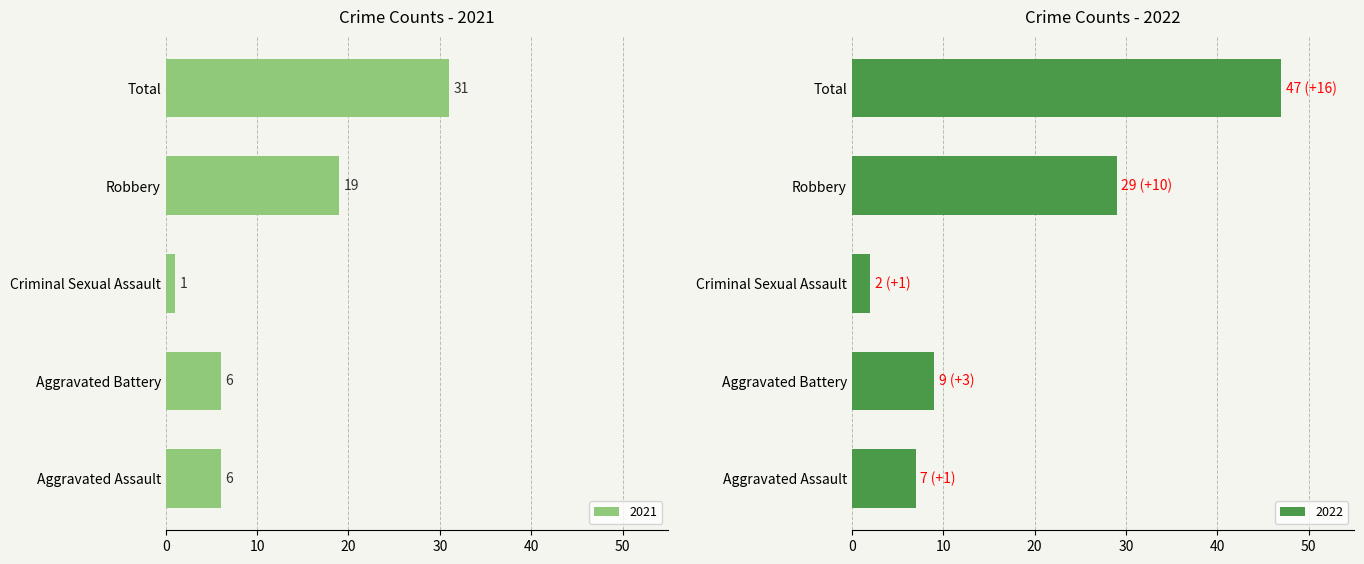

Read the 2021 value at Robbery, to the nearest 10.

20